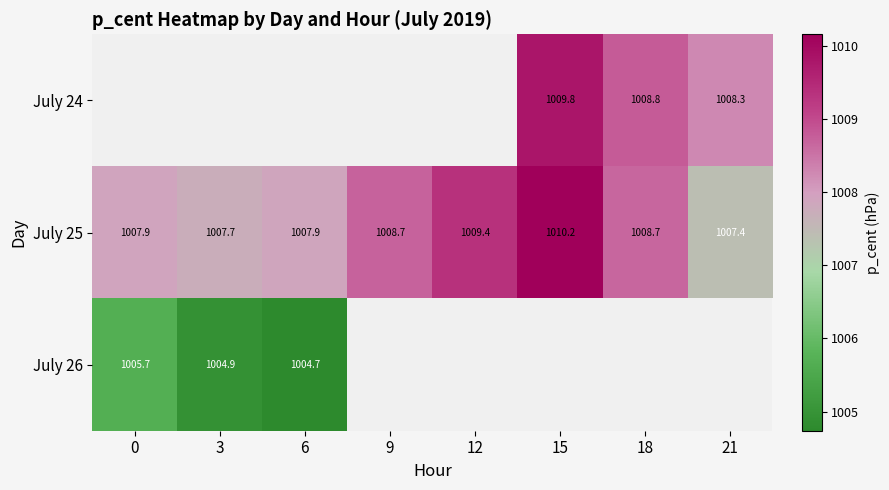

Which series has the widest spread of values?

July 25